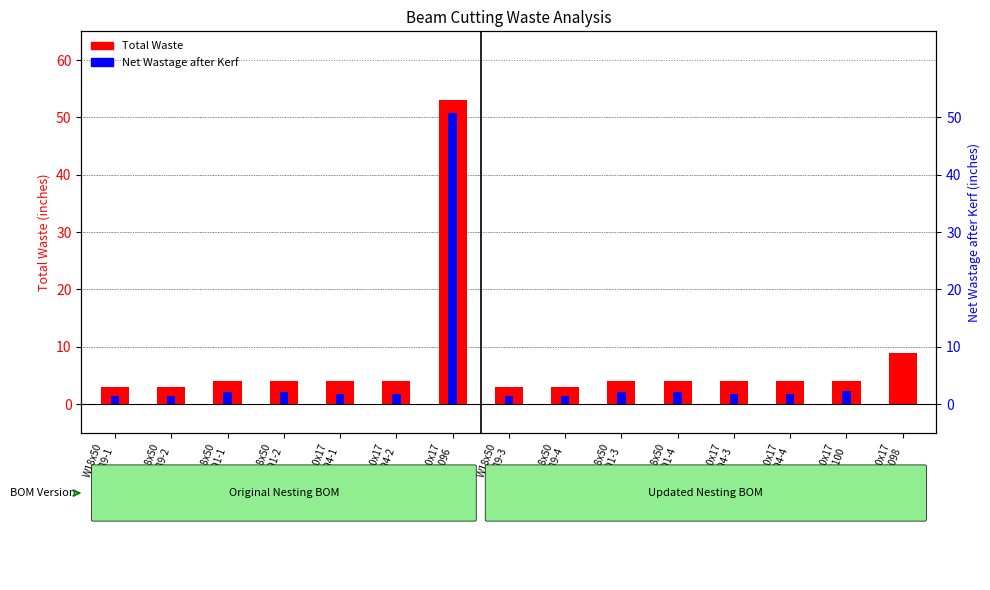

At which category is the sum across all series the highest?

W10x17
05096